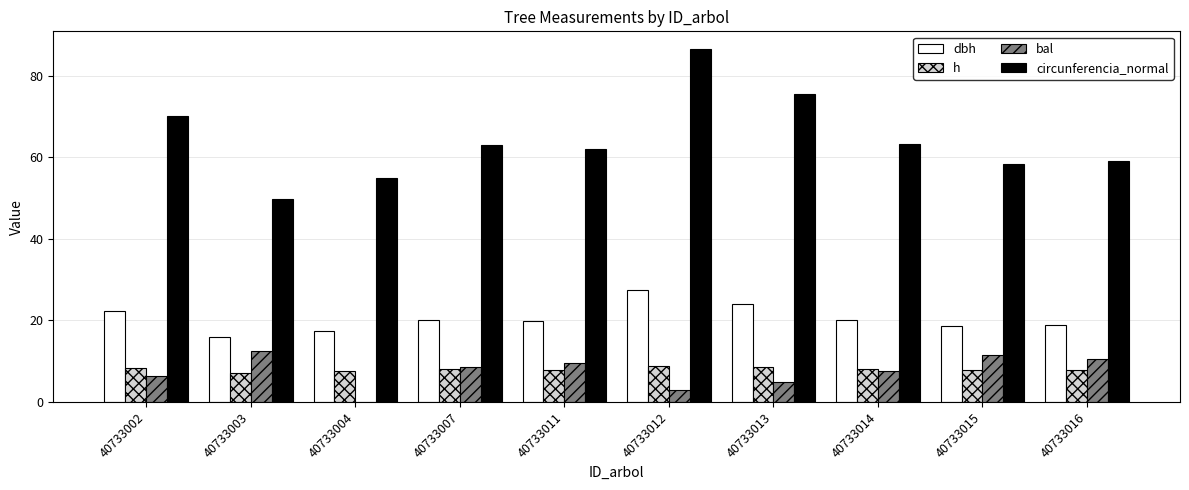

Count the number of data series in this chart.

4